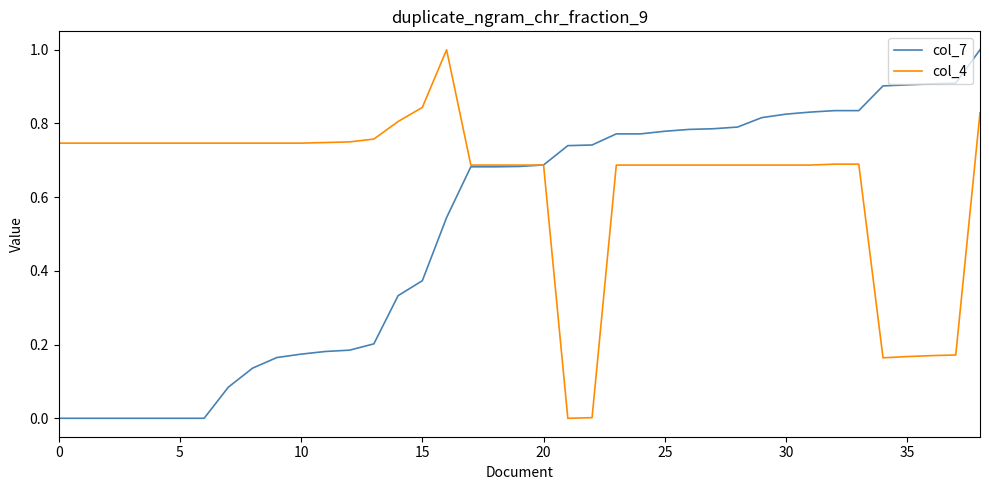

Which series has the largest total across all categories?

col_4